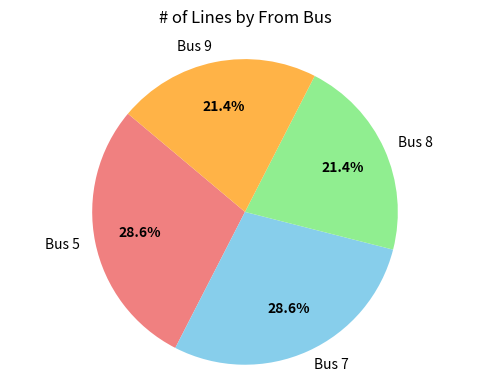

What percentage is NOT represented by Bus 5?

71.4%